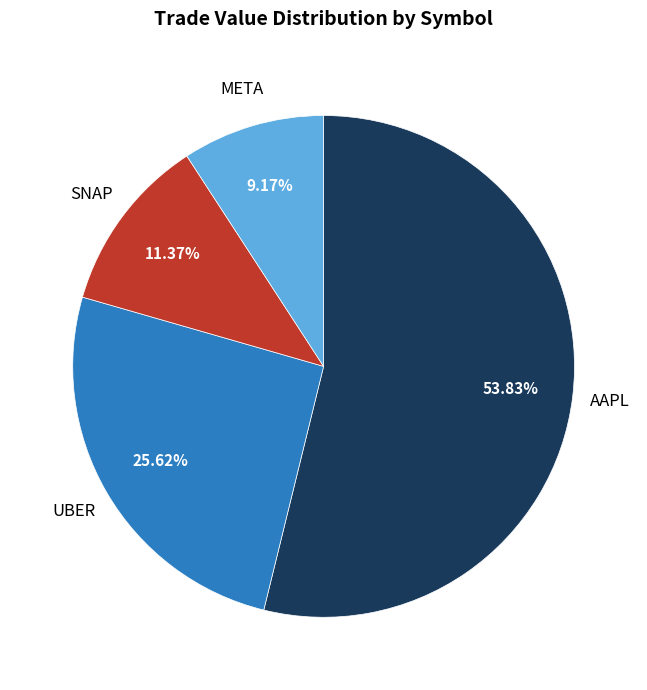

How many slices are in this pie chart?

4